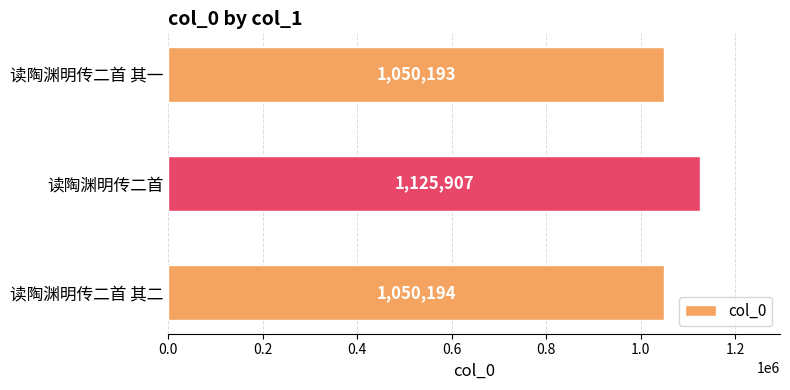

Approximately how many times larger is the value at 读陶渊明传二首 其二 compared to 读陶渊明传二首 其一?

1.0